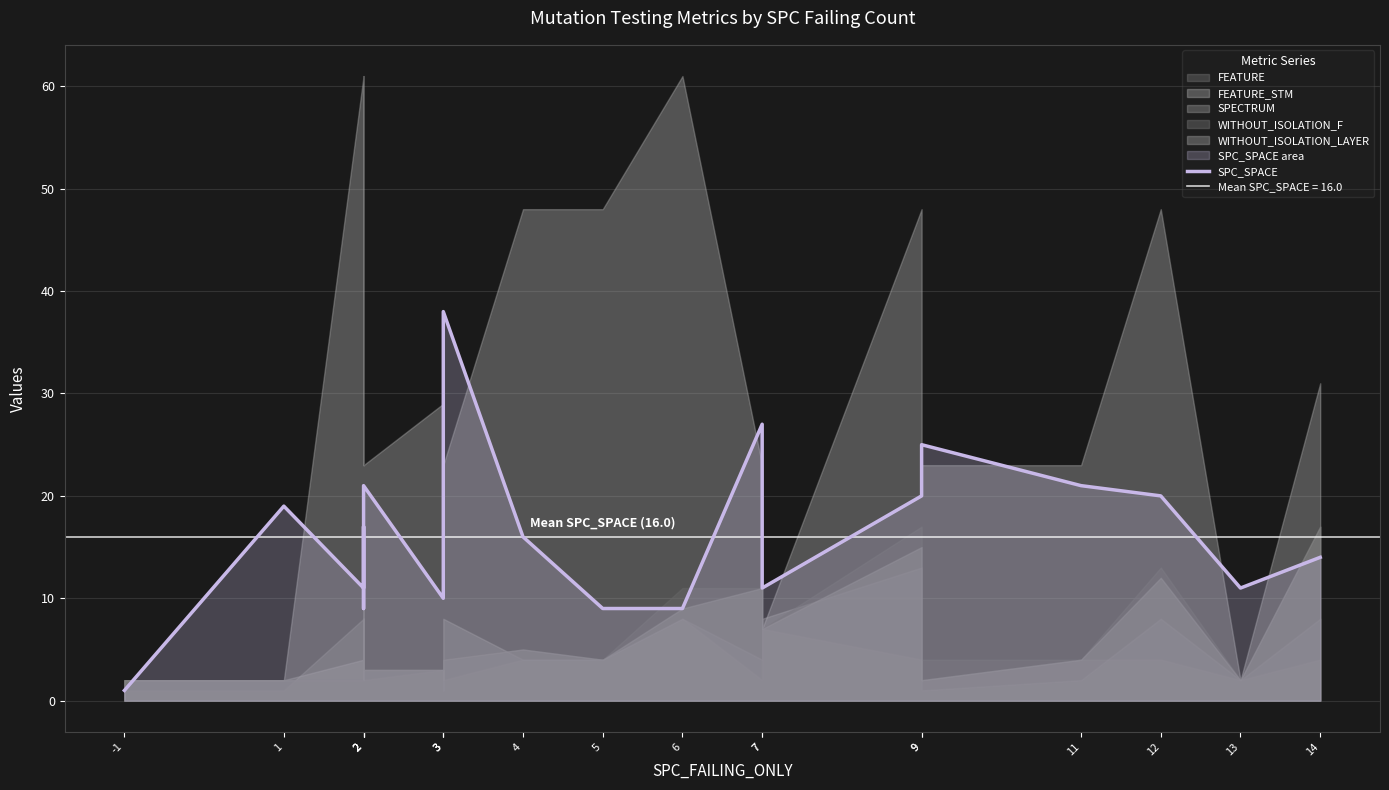

How many lines are shown in the chart?

1